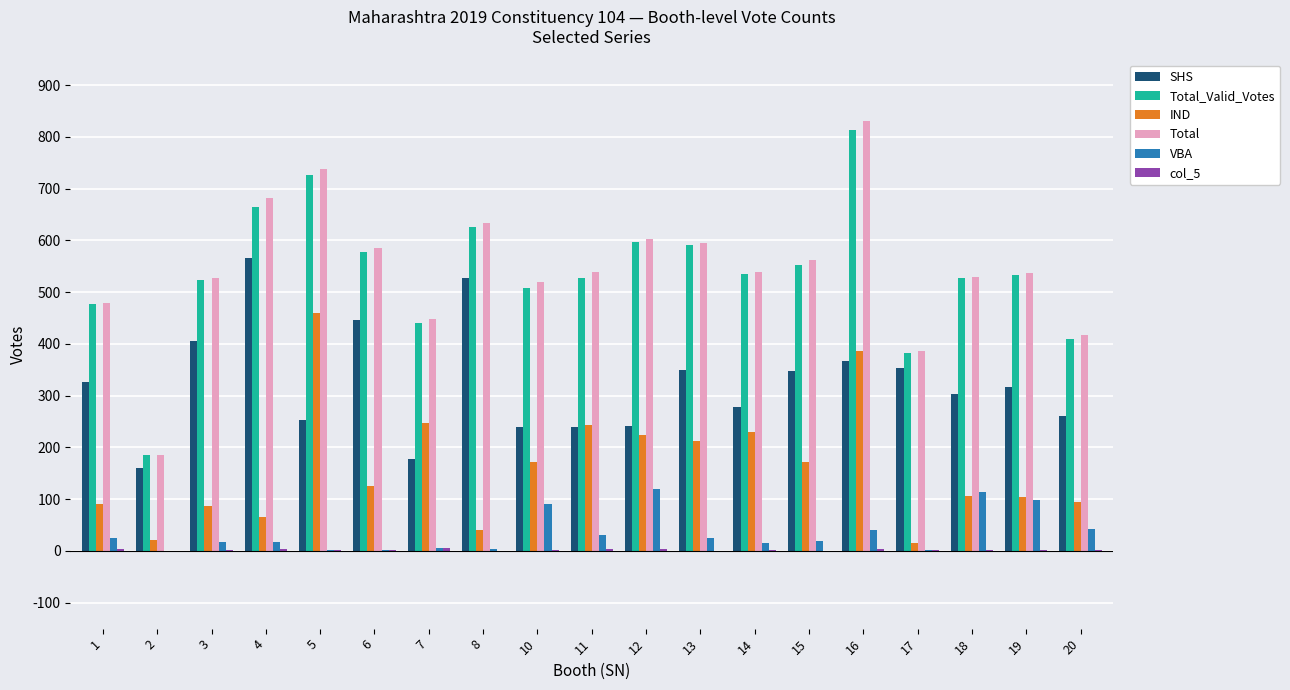

The value of Total at 1 is 842. True or false?

False